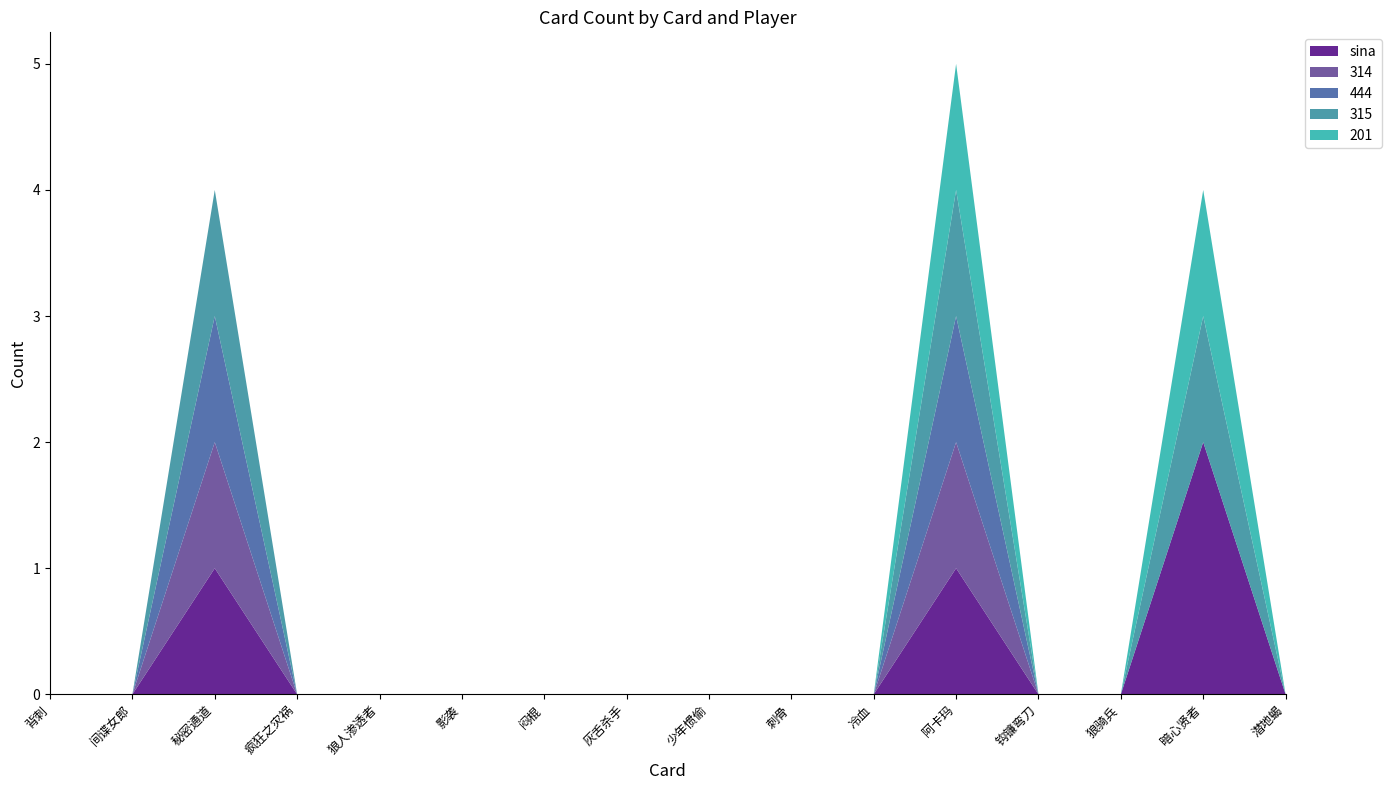

Reading left to right, what are all the values shown in this chart?

sina: 0	0	1	0	0	0	0	0	0	0	0	1	0	0	2	0
314: 0	0	1	0	0	0	0	0	0	0	0	1	0	0	0	0
444: 0	0	1	0	0	0	0	0	0	0	0	1	0	0	0	0
315: 0	0	1	0	0	0	0	0	0	0	0	1	0	0	1	0
201: 0	0	0	0	0	0	0	0	0	0	0	1	0	0	1	0